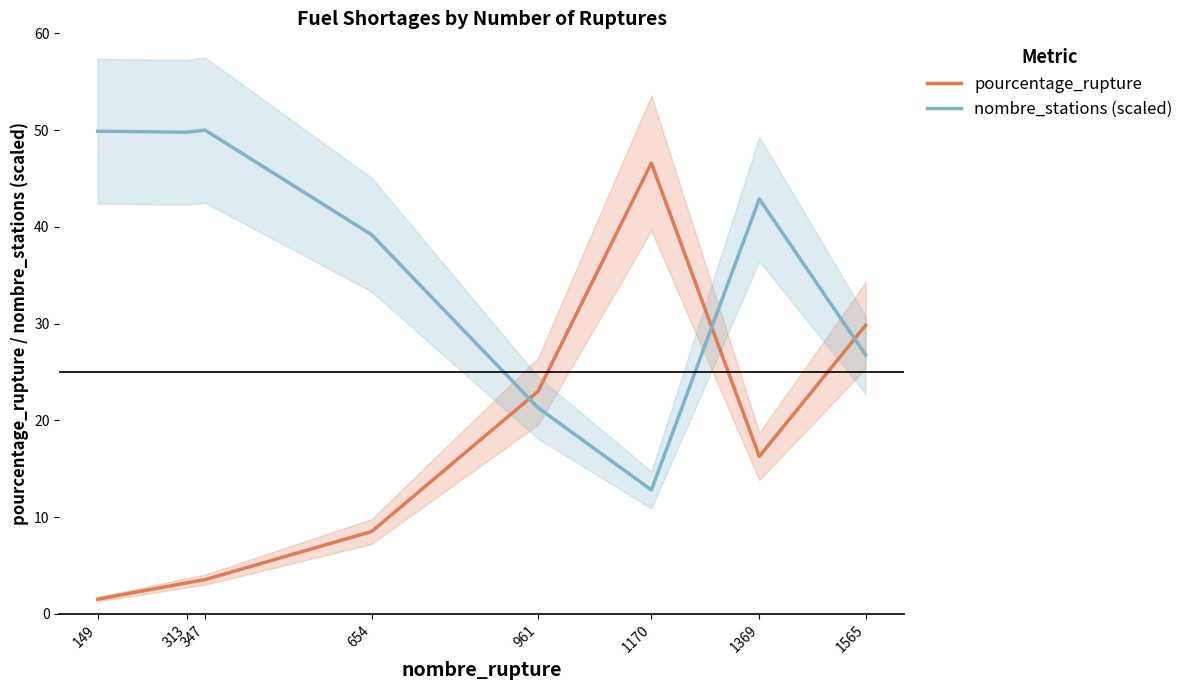

At 1170, list the series in order from smallest to largest.

nombre_stations (scaled), pourcentage_rupture